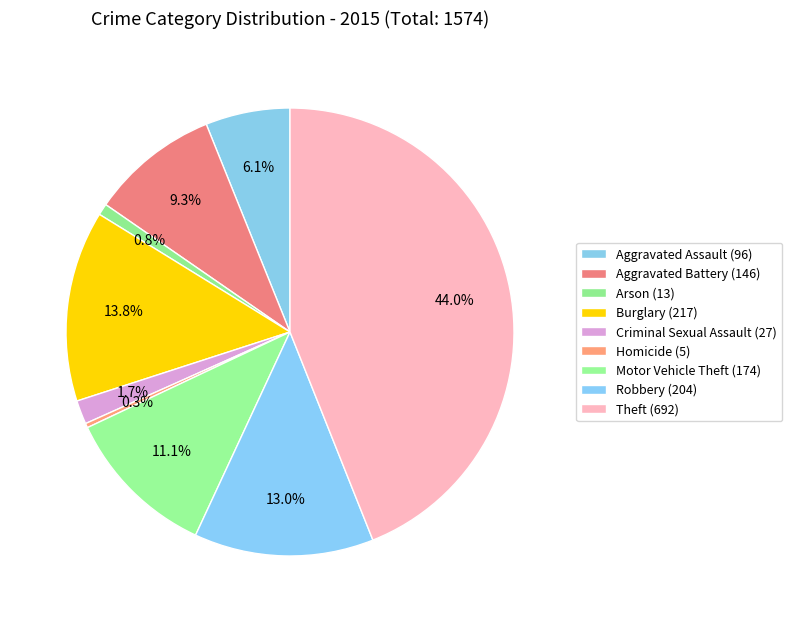

What percentage do Homicide and Arson together represent?

1.1%